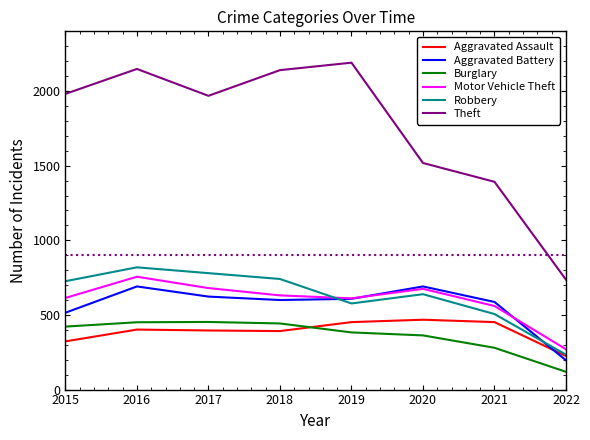

True or false: Theft and Motor Vehicle Theft intersect in this chart.

False